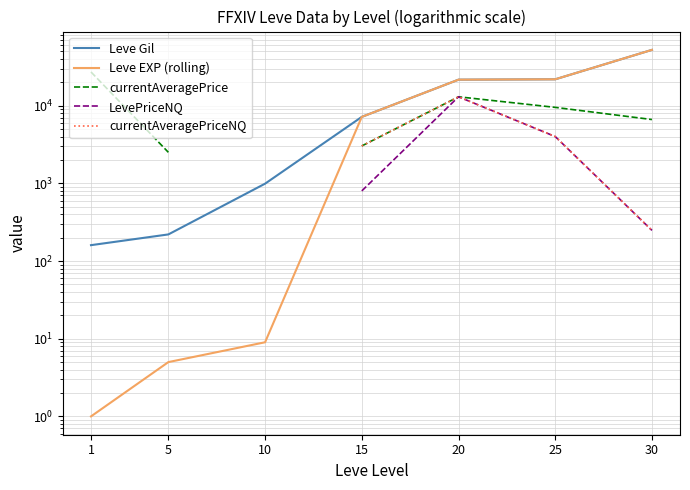

True or false: Leve EXP (rolling) and Leve Gil cross at least once.

False